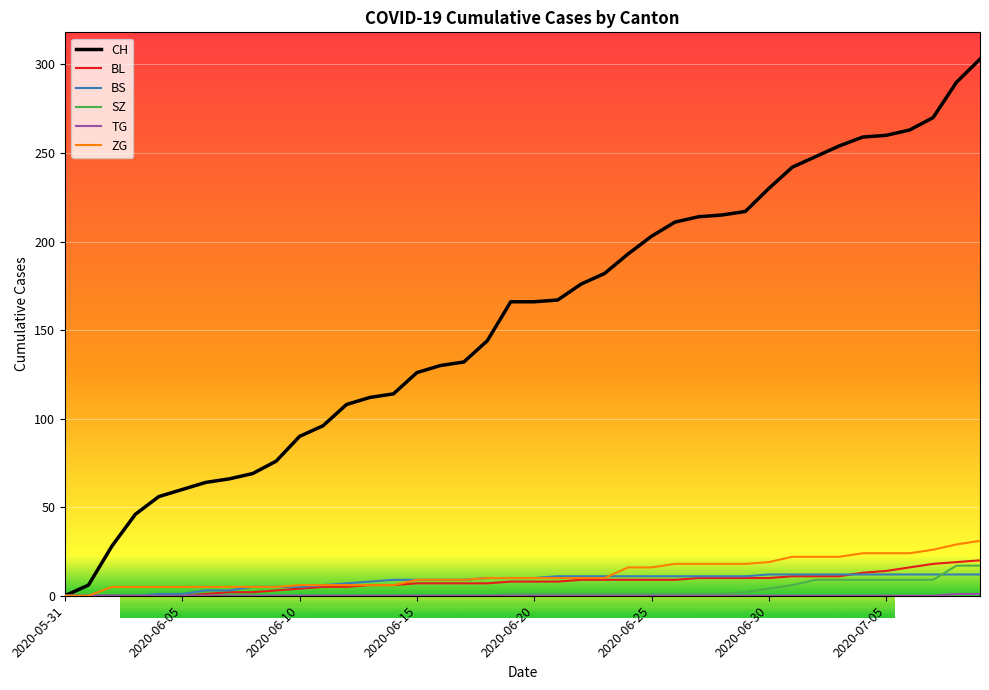

Count the number of categories in the chart.

40